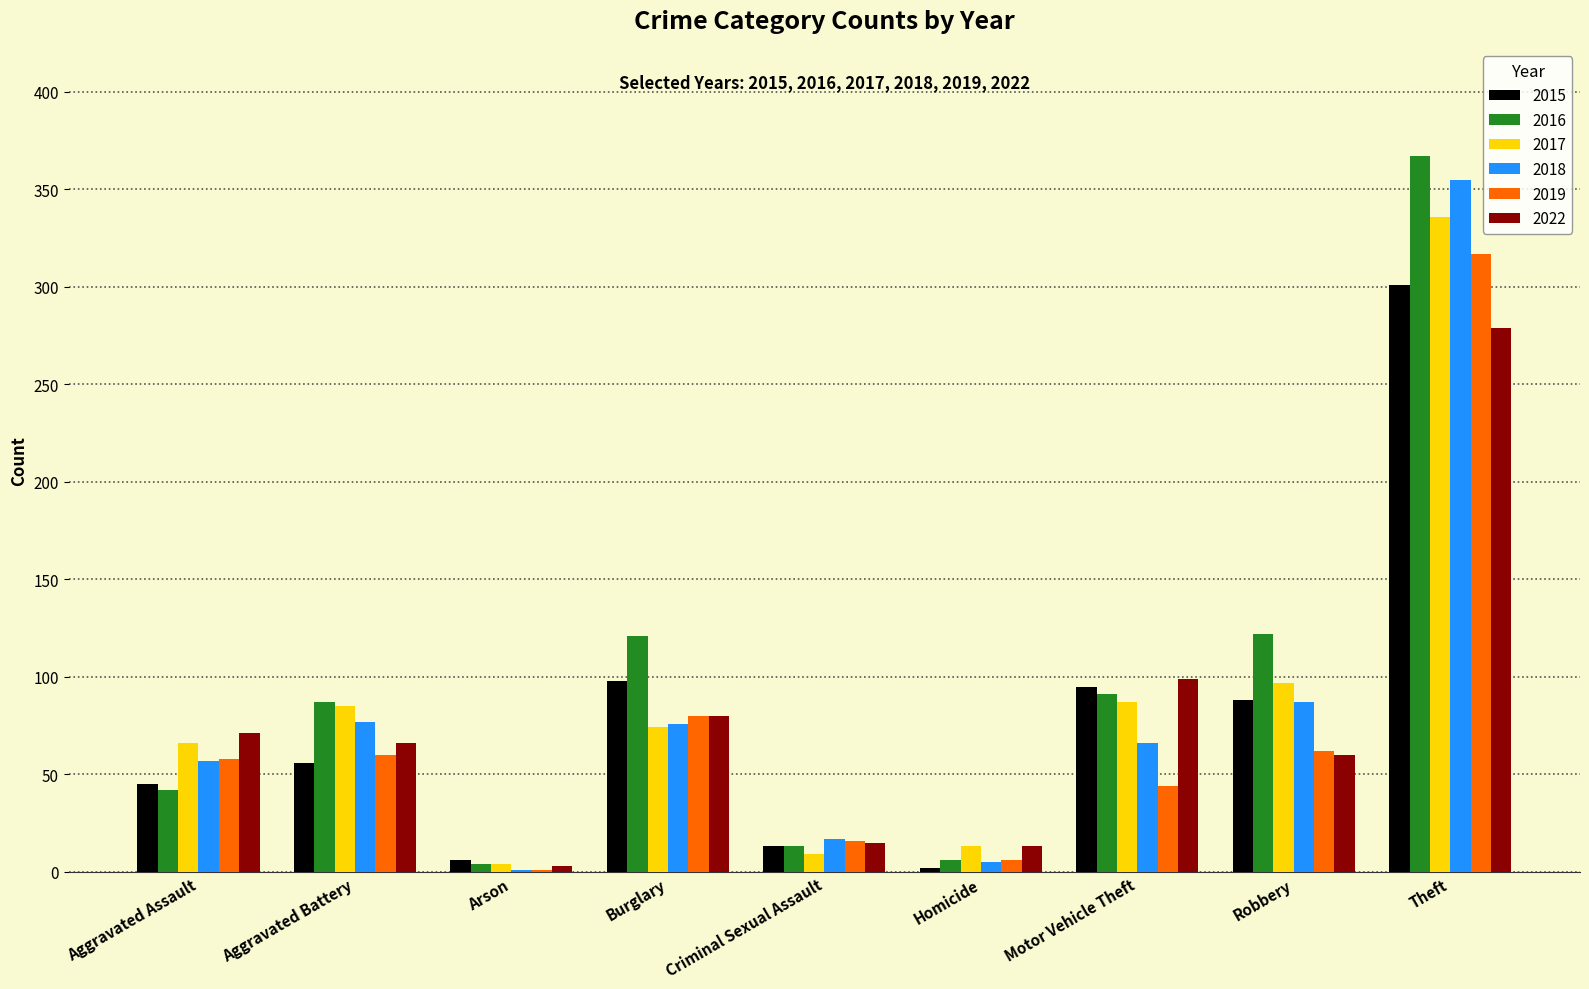

At which category is the sum across all series the highest?

Theft